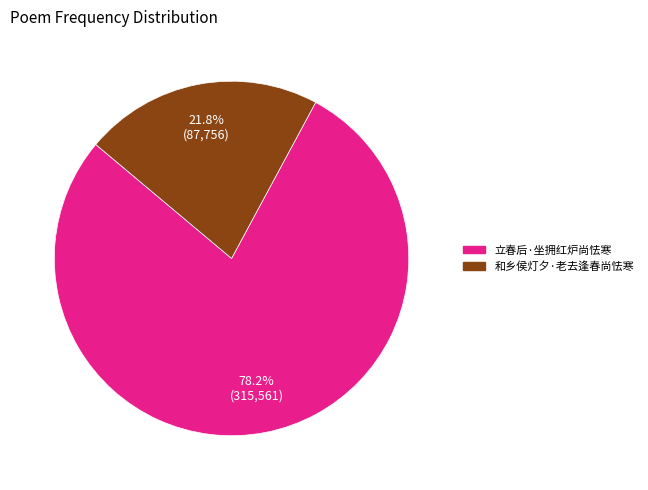

To the nearest percent, what percentage of the pie is 立春后·坐拥红炉尚怯寒?

78%